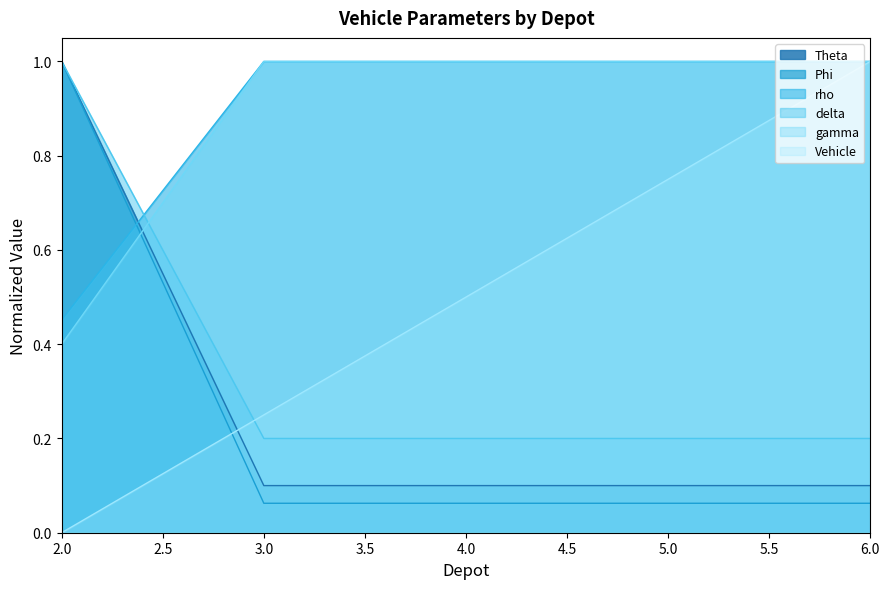

Read the Vehicle value at 6.0.

1.0